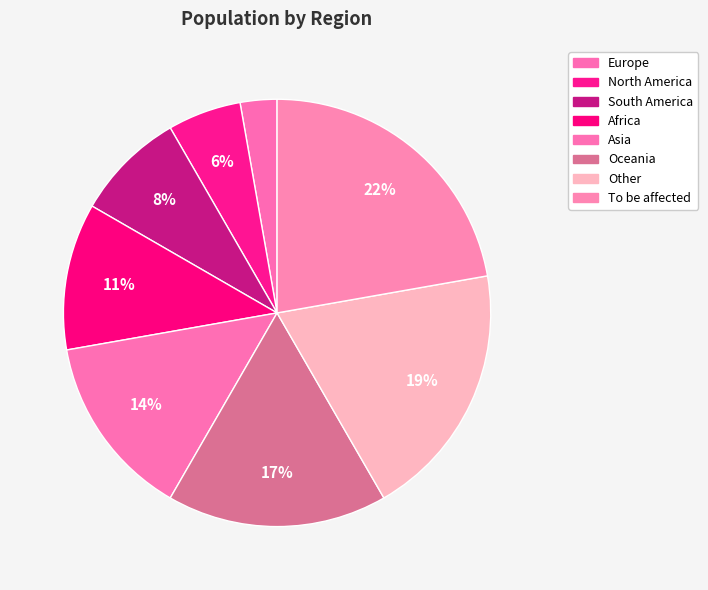

To the nearest percent, what portion does Europe represent?

3%